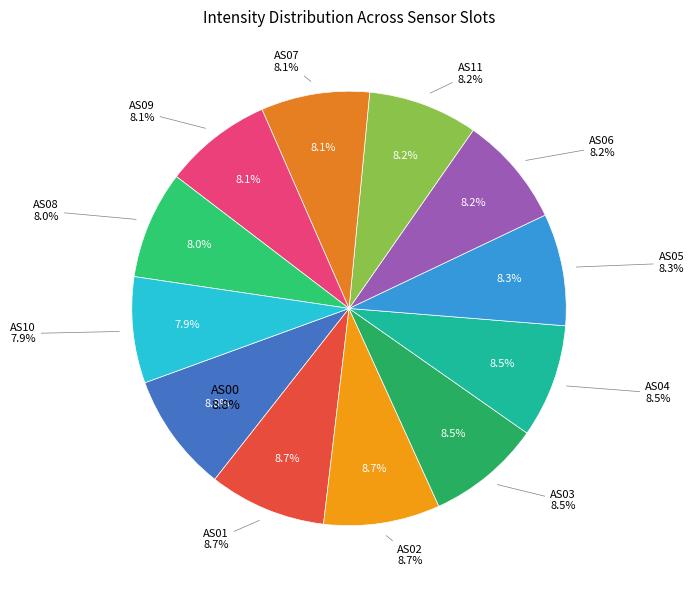

What is the largest slice in the pie chart?

AS00